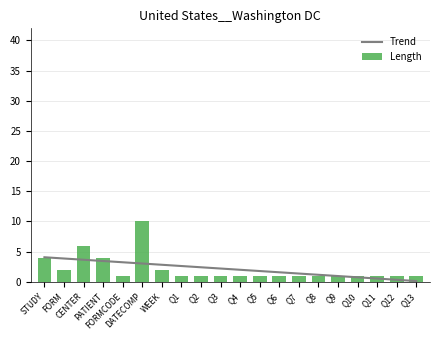

What is the difference between the second highest and minimum values in the Length series?

5